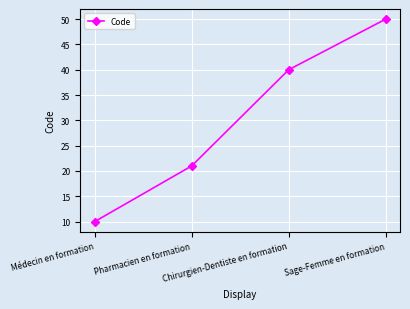

Is this an area chart (filled region under the line)?

No